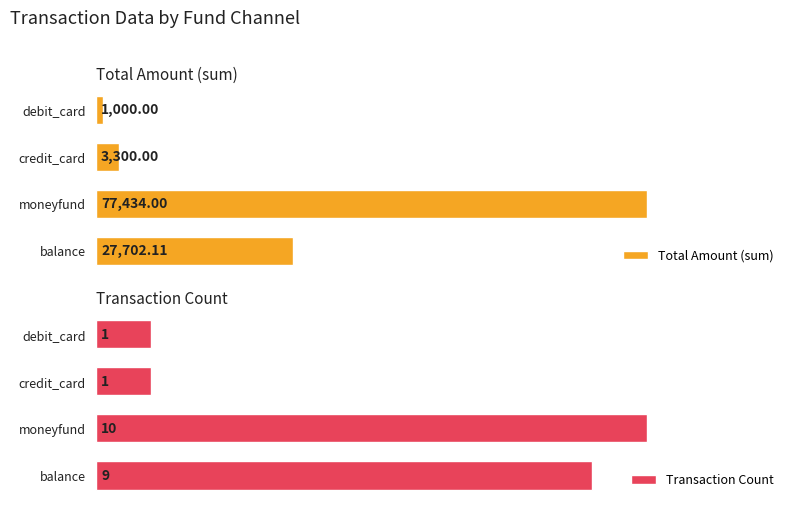

Does the chart contain any negative values?

No